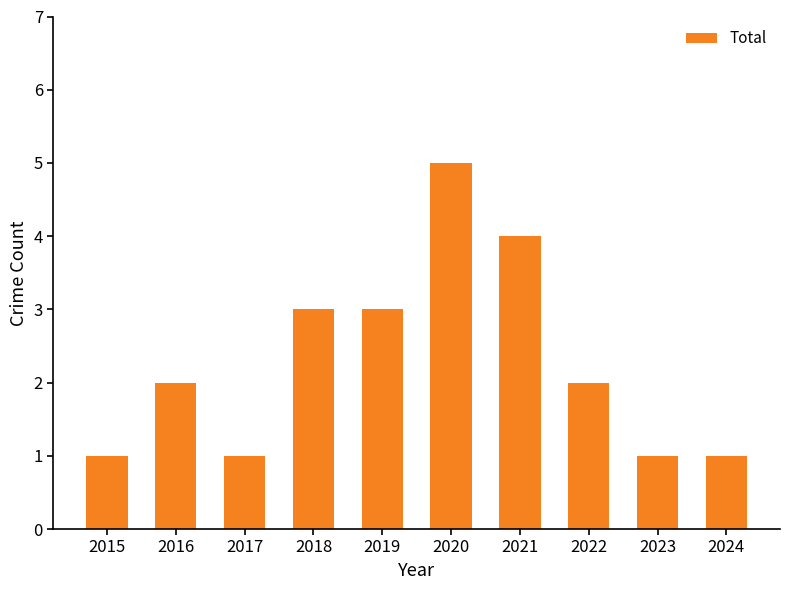

Read the value at 2021.

4